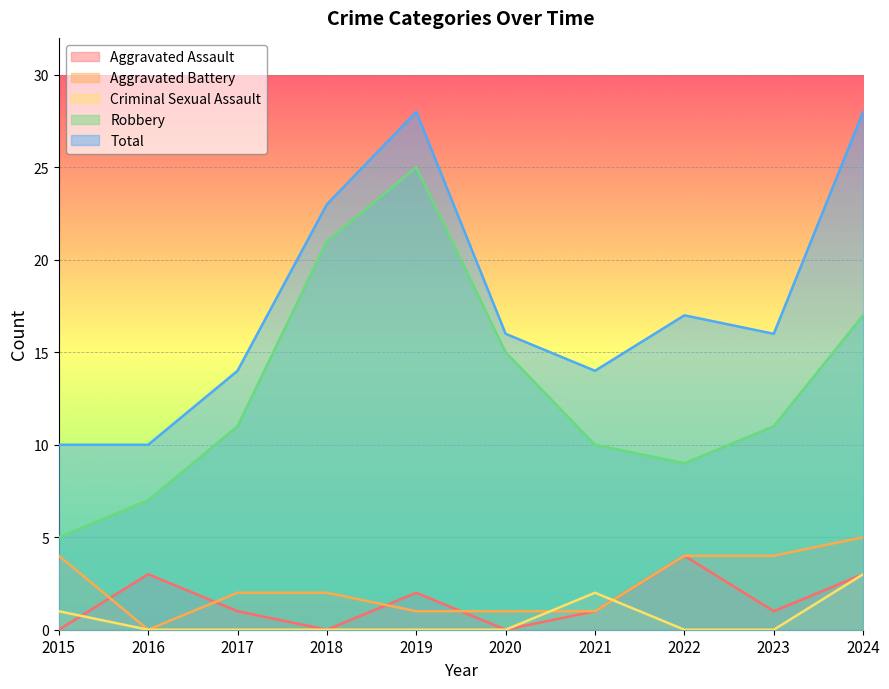

How many lines are shown in the chart?

5